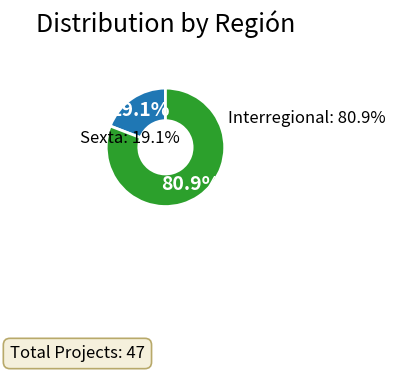

What is the smallest slice in the pie chart?

Sexta